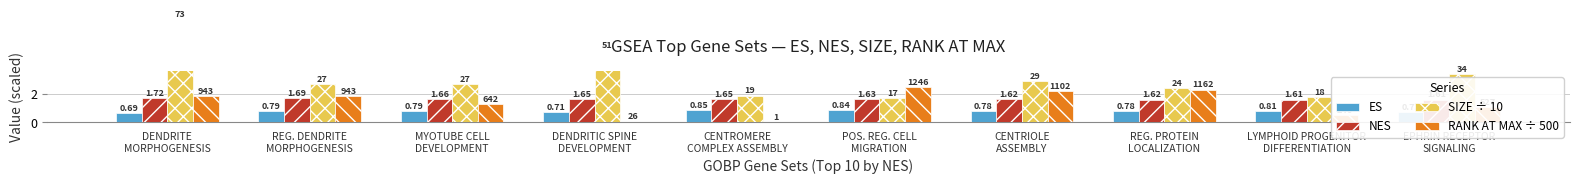

Reading left to right, list all the values displayed in this chart.

ES: DENDRITE
MORPHOGENESIS=0.7	REG. DENDRITE
MORPHOGENESIS=0.8	MYOTUBE CELL
DEVELOPMENT=0.8	DENDRITIC SPINE
DEVELOPMENT=0.7	CENTROMERE
COMPLEX ASSEMBLY=0.9	POS. REG. CELL
MIGRATION=0.8	CENTRIOLE
ASSEMBLY=0.8	REG. PROTEIN
LOCALIZATION=0.8	LYMPHOID PROGENITOR
DIFFERENTIATION=0.8	EPHRIN RECEPTOR
SIGNALING=0.7
NES: DENDRITE
MORPHOGENESIS=1.7	REG. DENDRITE
MORPHOGENESIS=1.7	MYOTUBE CELL
DEVELOPMENT=1.7	DENDRITIC SPINE
DEVELOPMENT=1.7	CENTROMERE
COMPLEX ASSEMBLY=1.6	POS. REG. CELL
MIGRATION=1.6	CENTRIOLE
ASSEMBLY=1.6	REG. PROTEIN
LOCALIZATION=1.6	LYMPHOID PROGENITOR
DIFFERENTIATION=1.6	EPHRIN RECEPTOR
SIGNALING=1.6
SIZE ÷ 10: DENDRITE
MORPHOGENESIS=7.3	REG. DENDRITE
MORPHOGENESIS=2.7	MYOTUBE CELL
DEVELOPMENT=2.7	DENDRITIC SPINE
DEVELOPMENT=5.1	CENTROMERE
COMPLEX ASSEMBLY=1.9	POS. REG. CELL
MIGRATION=1.7	CENTRIOLE
ASSEMBLY=2.9	REG. PROTEIN
LOCALIZATION=2.4	LYMPHOID PROGENITOR
DIFFERENTIATION=1.8	EPHRIN RECEPTOR
SIGNALING=3.4
RANK AT MAX ÷ 500: DENDRITE
MORPHOGENESIS=1.9	REG. DENDRITE
MORPHOGENESIS=1.9	MYOTUBE CELL
DEVELOPMENT=1.3	DENDRITIC SPINE
DEVELOPMENT=0.1	CENTROMERE
COMPLEX ASSEMBLY=0.0	POS. REG. CELL
MIGRATION=2.5	CENTRIOLE
ASSEMBLY=2.2	REG. PROTEIN
LOCALIZATION=2.3	LYMPHOID PROGENITOR
DIFFERENTIATION=0.5	EPHRIN RECEPTOR
SIGNALING=1.1